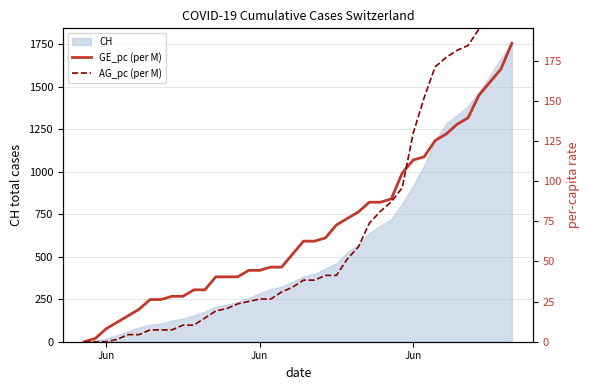

Rank the series by their average value, from highest to lowest.

GE_pc (per M), AG_pc (per M)